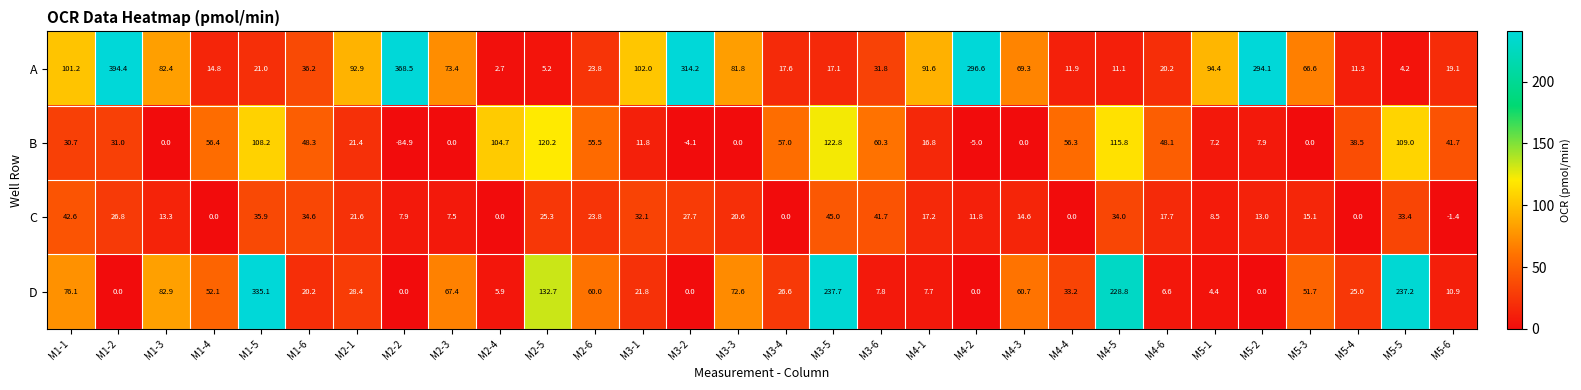

Which series has the largest range (max minus min)?

A